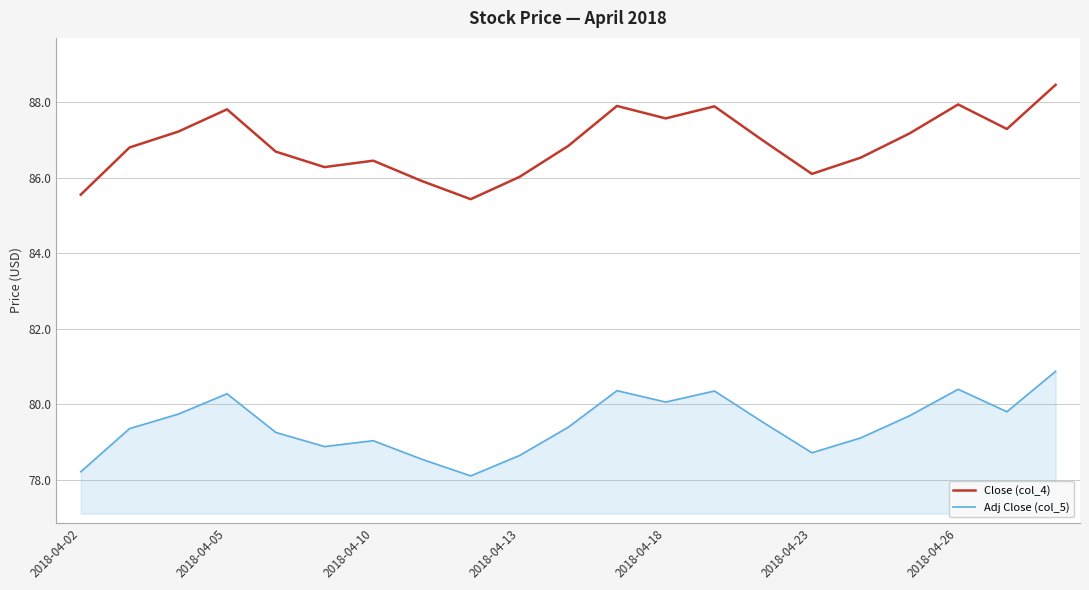

Rank the series by their average value, from highest to lowest.

Close (col_4), Adj Close (col_5)